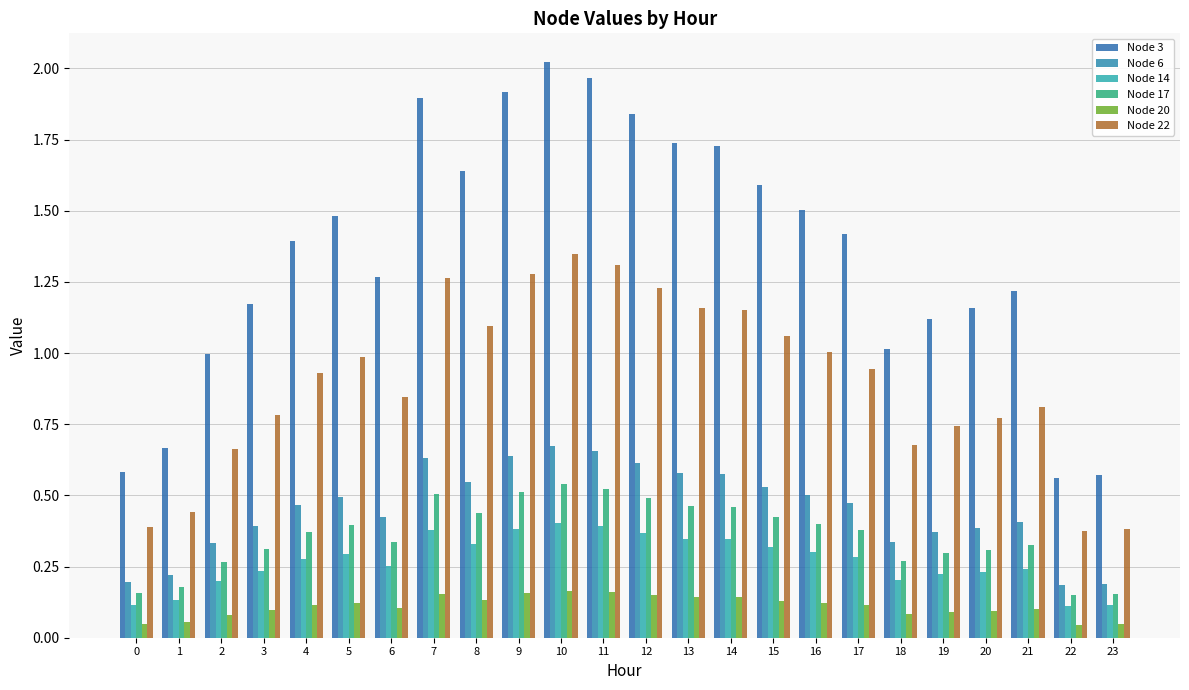

What is the sum of all Node 22 values?

21.6